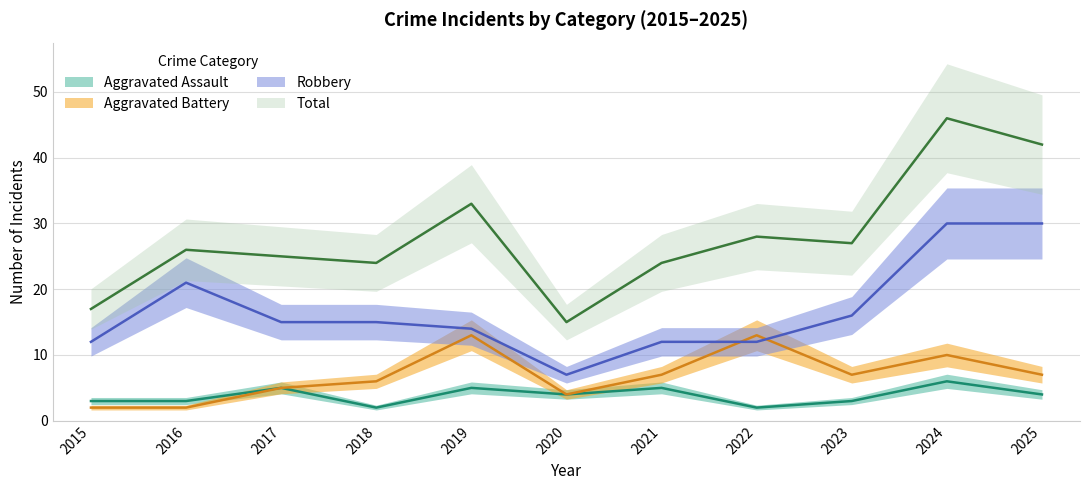

Reading left to right, extract all data points from this chart.

Aggravated Assault: 3	3	5	2	5	4	5	2	3	6	4
Aggravated Battery: 2	2	5	6	13	4	7	13	7	10	7
Robbery: 12	21	15	15	14	7	12	12	16	30	30
Total: 17	26	25	24	33	15	24	28	27	46	42